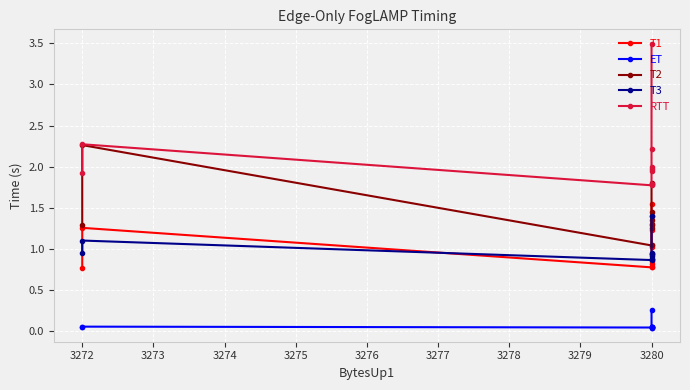

The value of ET at 3280 is 0.0. True or false?

True